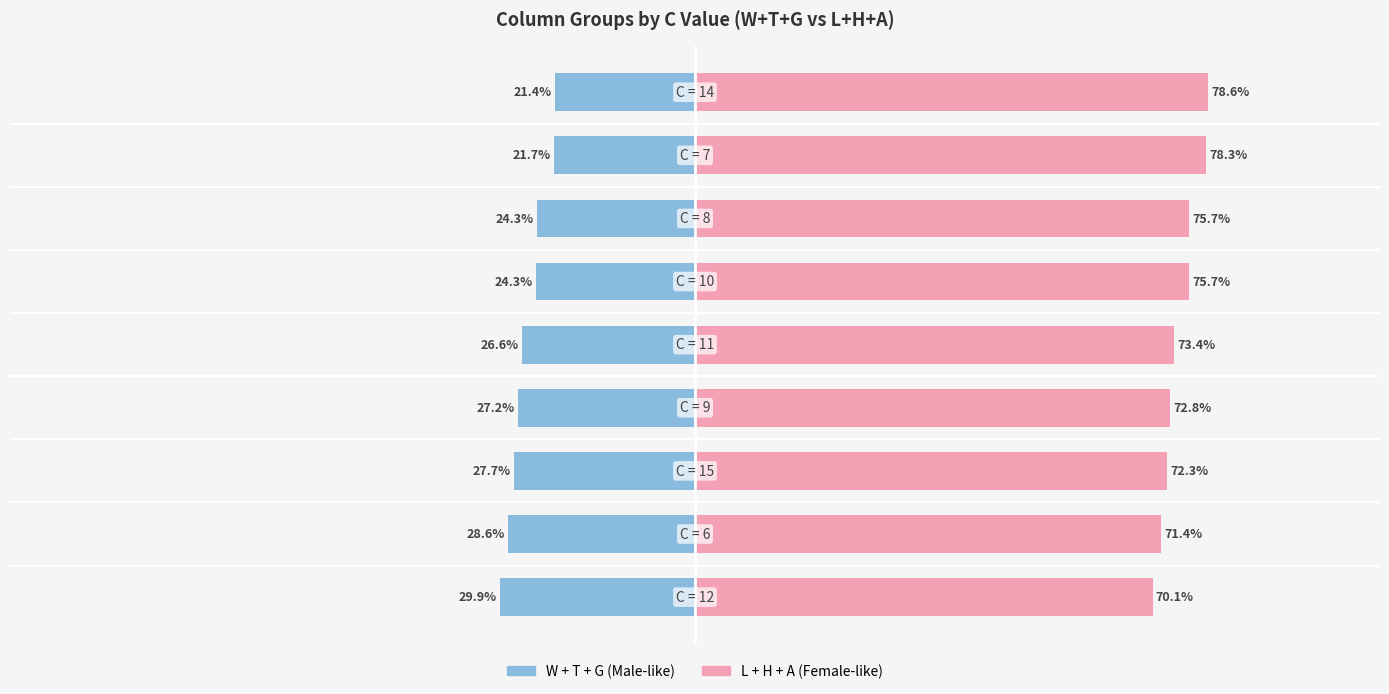

List the series in order of their peak value, highest first.

L+H+A (Group 2), W+T+G (Group 1)